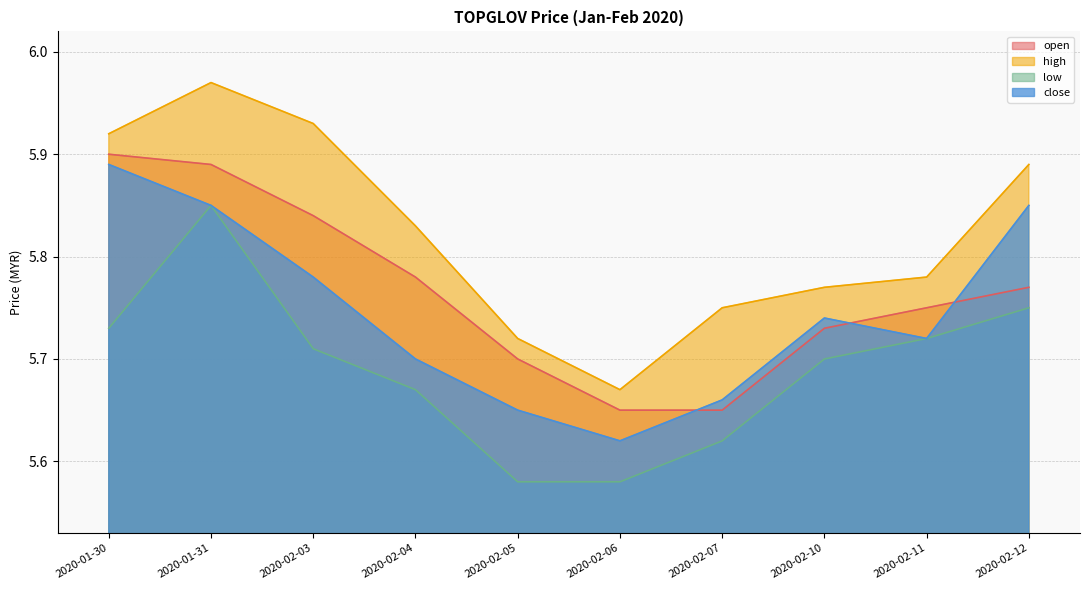

How many series are shown in this chart?

4